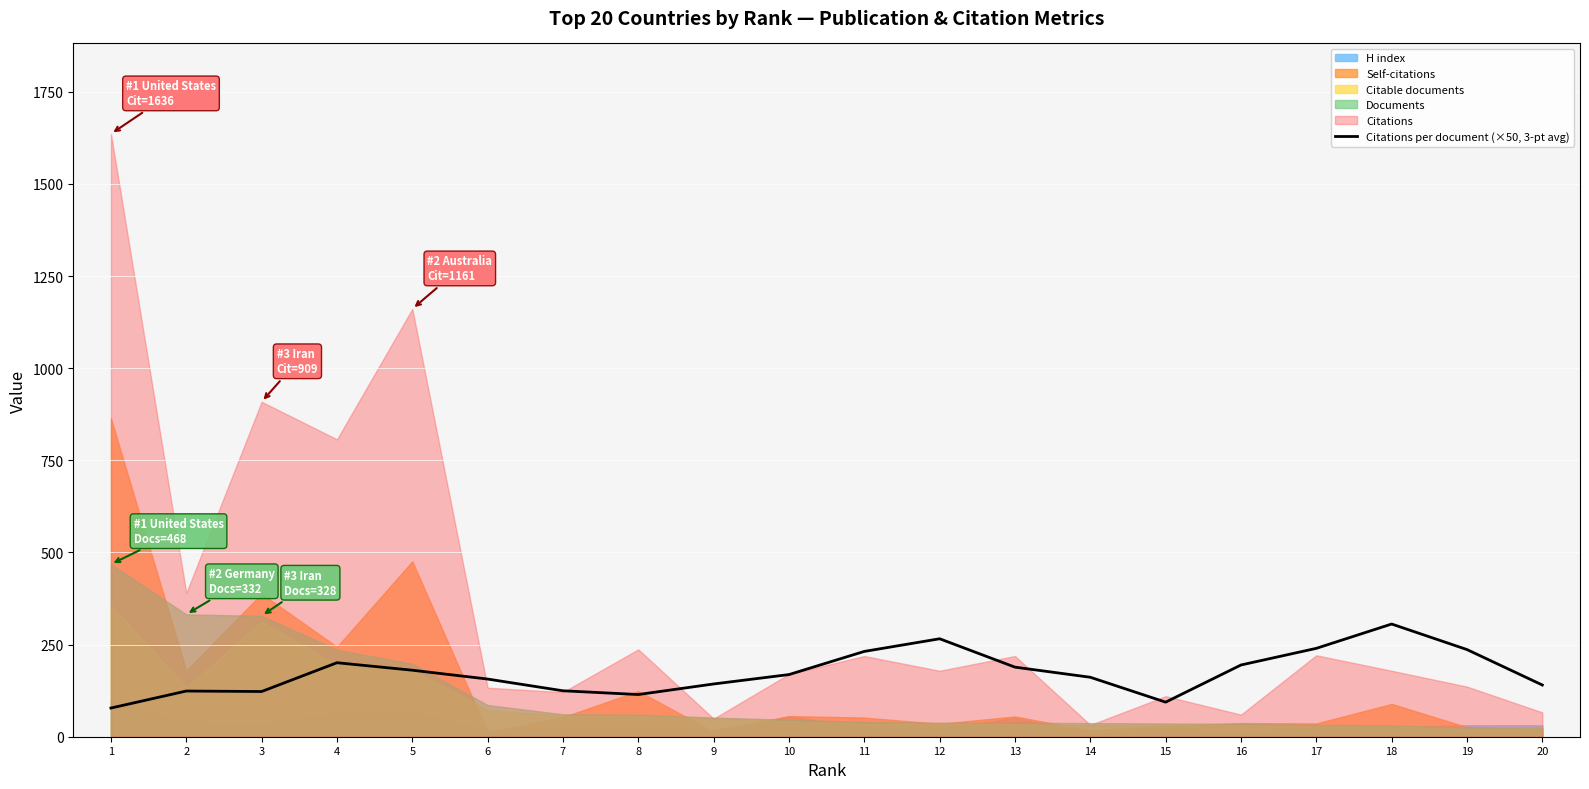

Rank the categories by value from highest to lowest.

18, 12, 17, 19, 11, 4, 16, 13, 5, 10, 14, 6, 9, 20, 7, 2, 3, 8, 15, 1